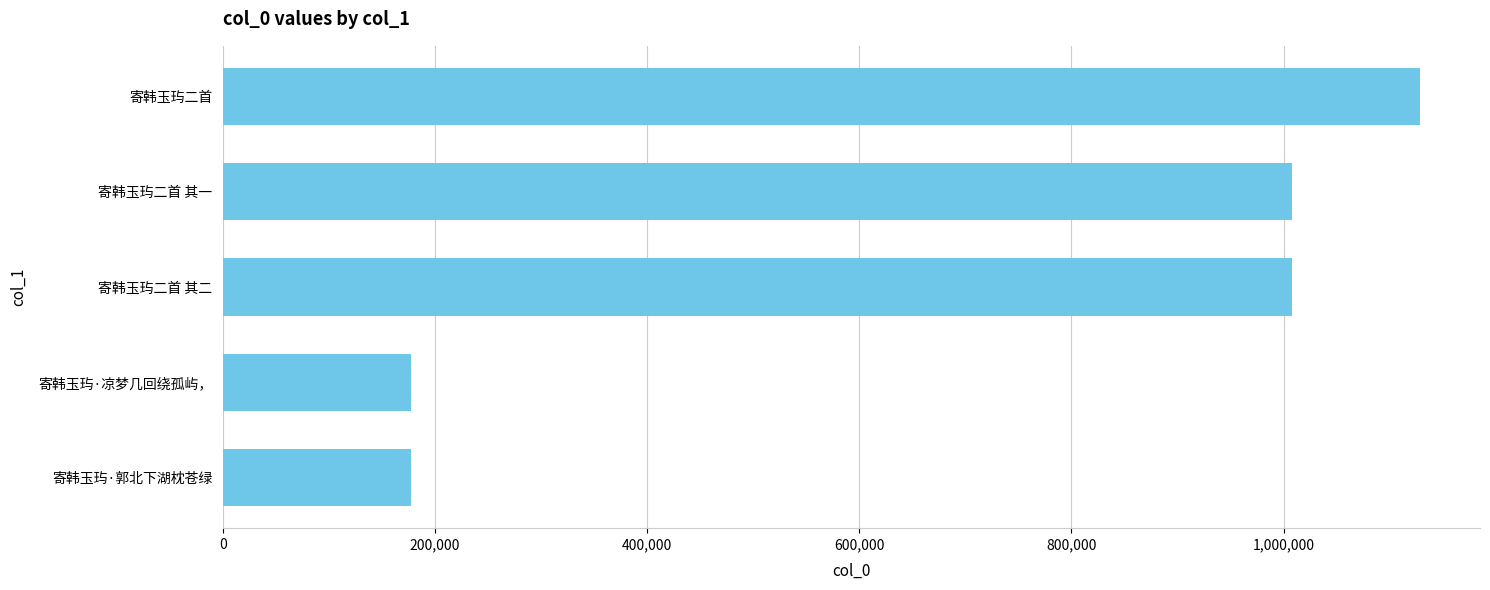

What is the greatest value displayed?

1128672